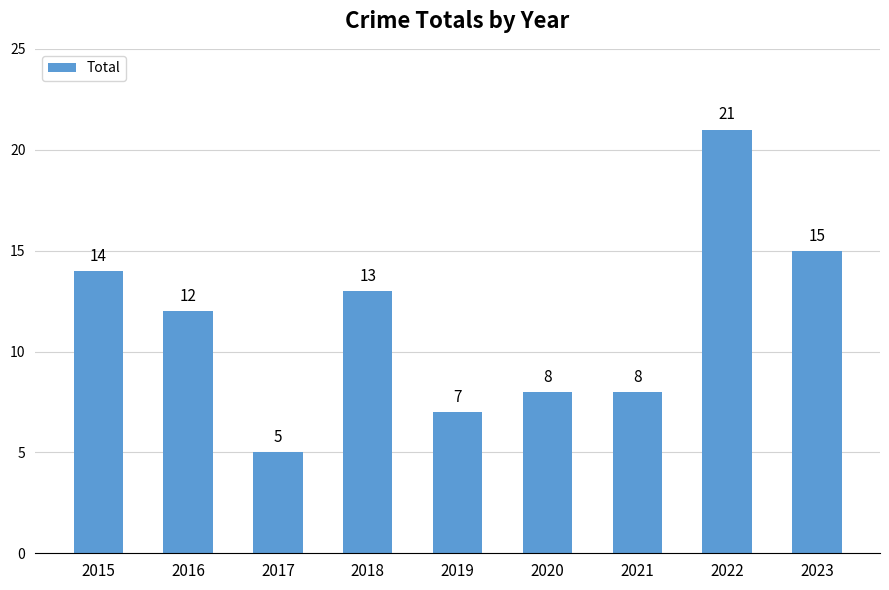

Between 2019 and 2017, which is larger?

2019